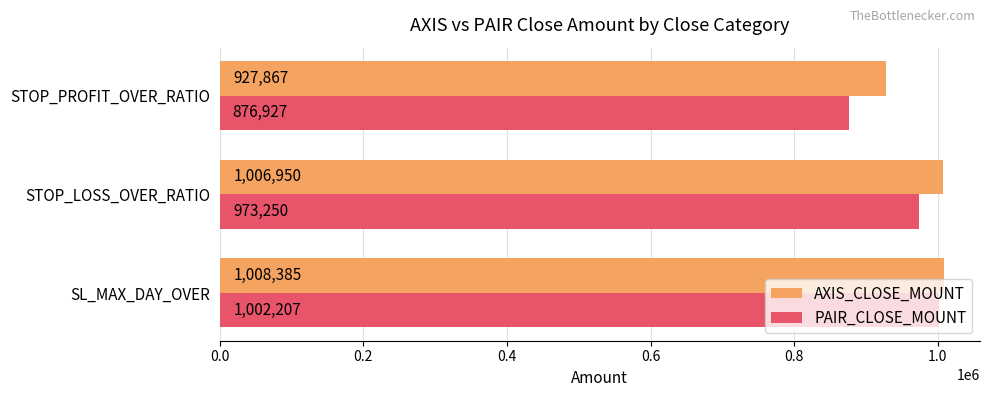

At which label does PAIR_CLOSE_MOUNT reach its minimum?

STOP_PROFIT_OVER_RATIO